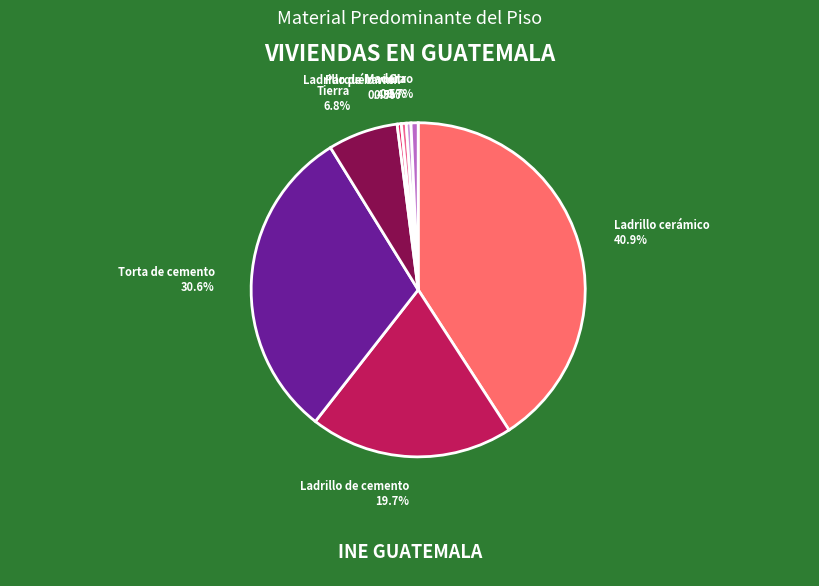

Is there a majority slice in this chart?

No